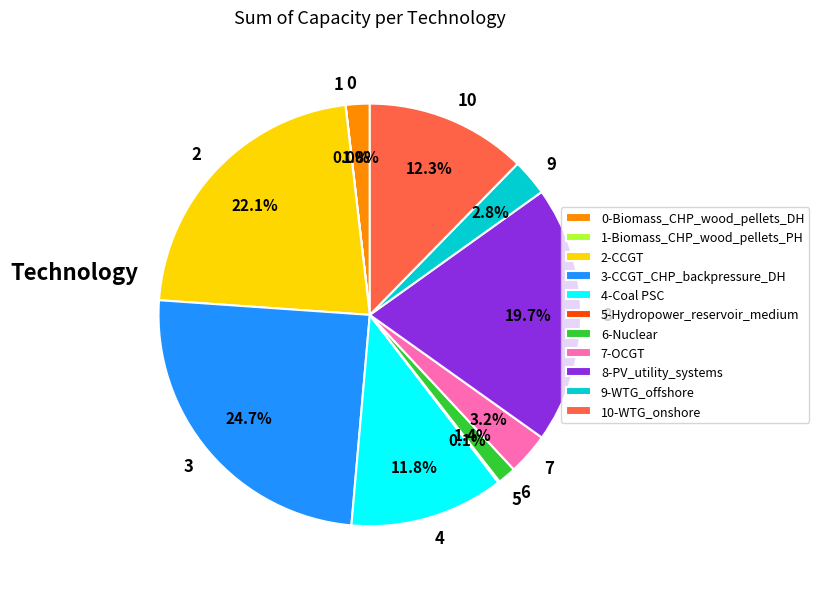

Between 3 and 0, which is larger?

3